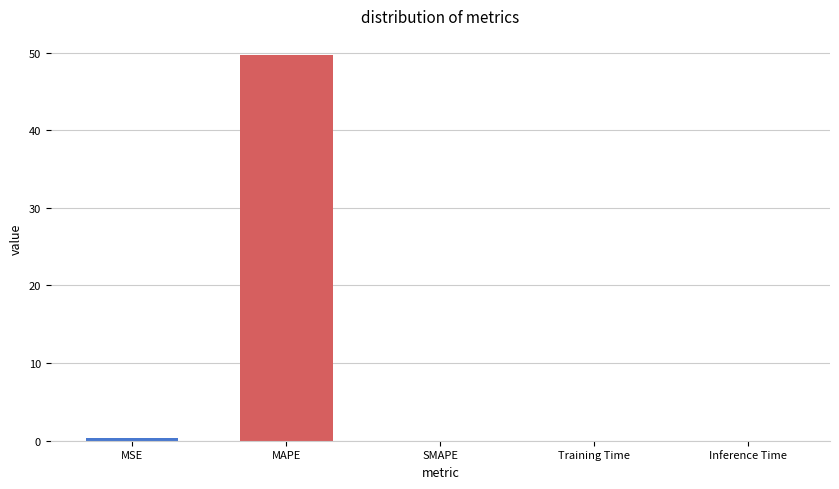

What is the sum of all values?

50.0